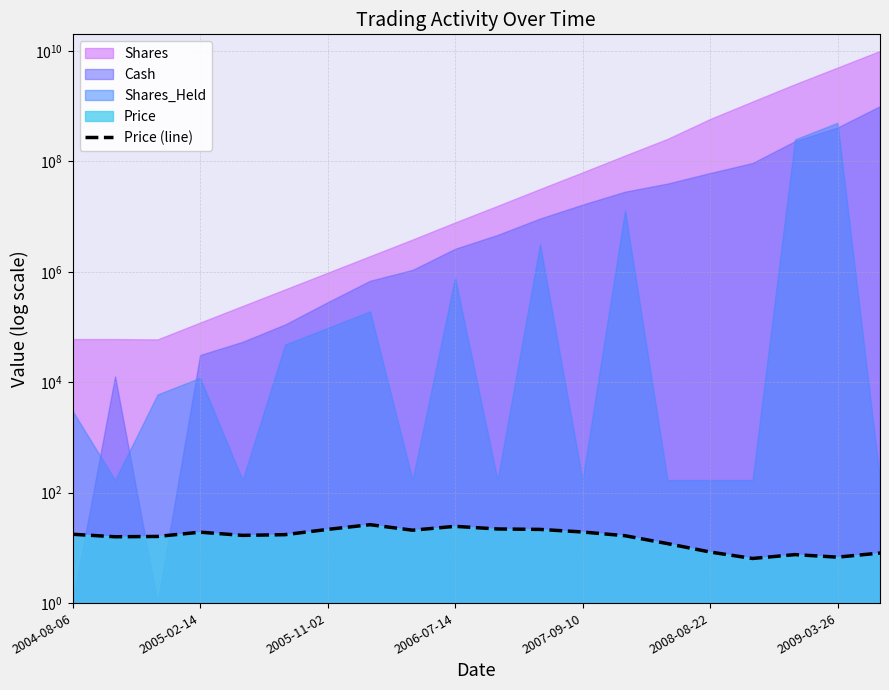

Does the chart display data point markers on the line(s)?

No